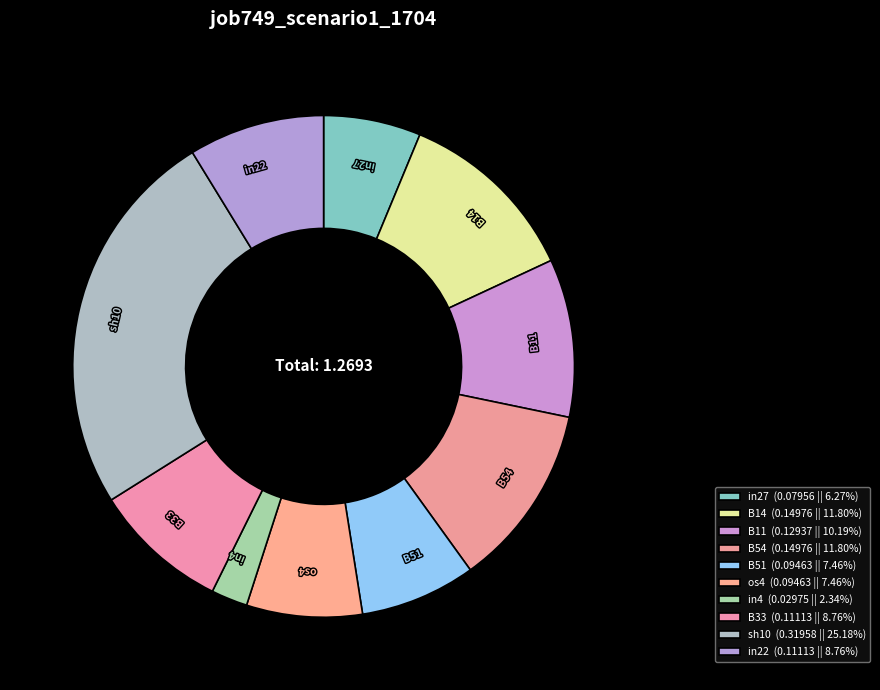

Combined, do in22 and in27 account for over 50%?

No